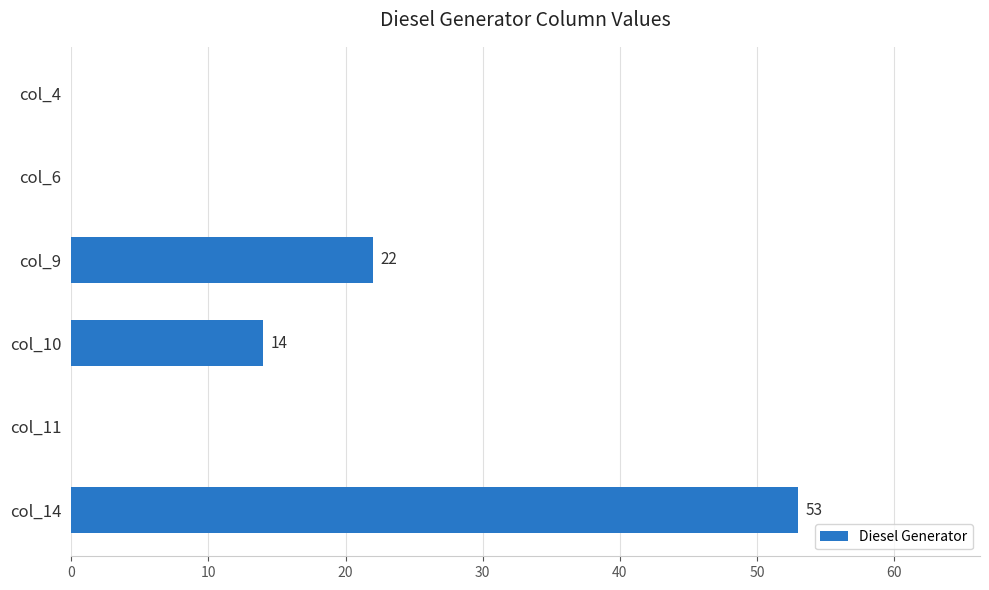

What is the greatest value displayed?

53